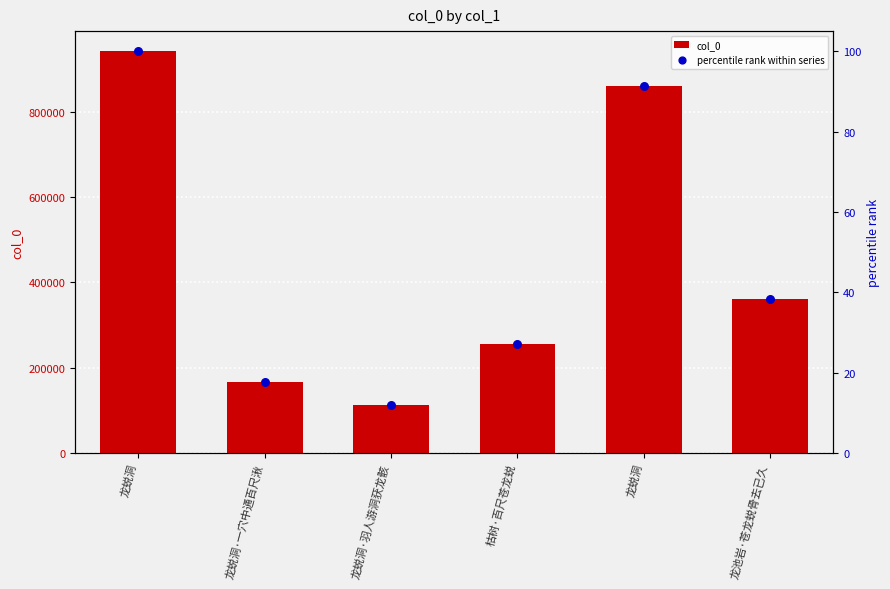

What are all the series names shown in the legend?

col_0, percentile rank within series